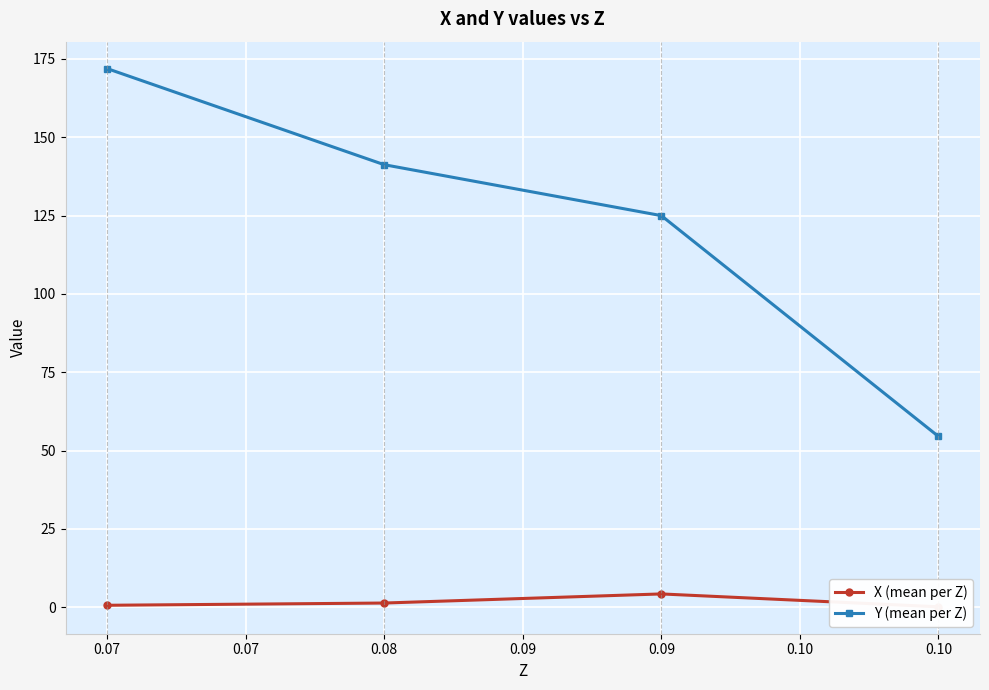

In X (mean per Z), how many points are higher than both neighbors (excluding endpoints)?

1